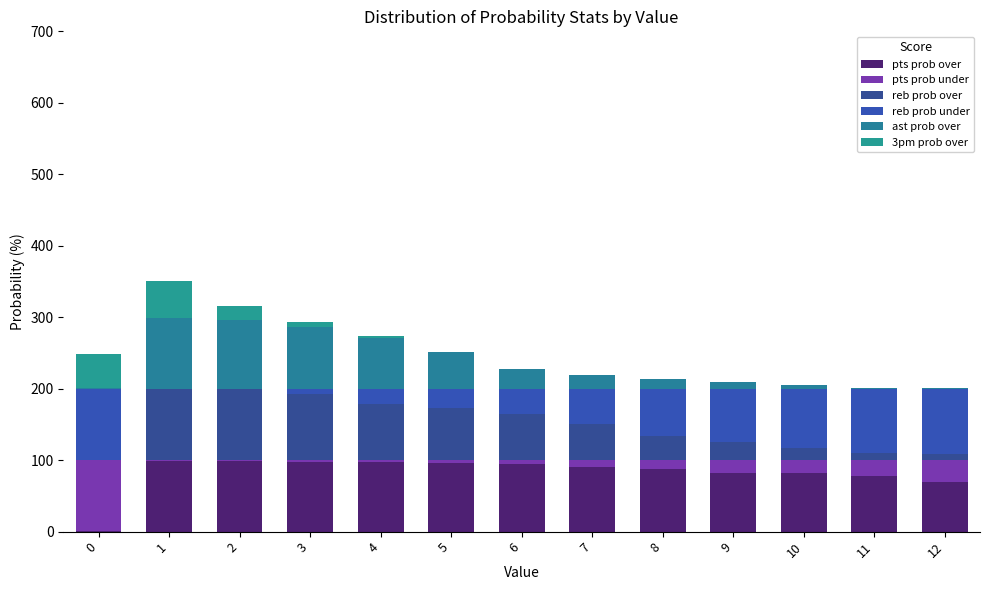

What are all the series names shown in the legend?

pts prob over, pts prob under, reb prob over, reb prob under, ast prob over, 3pm prob over